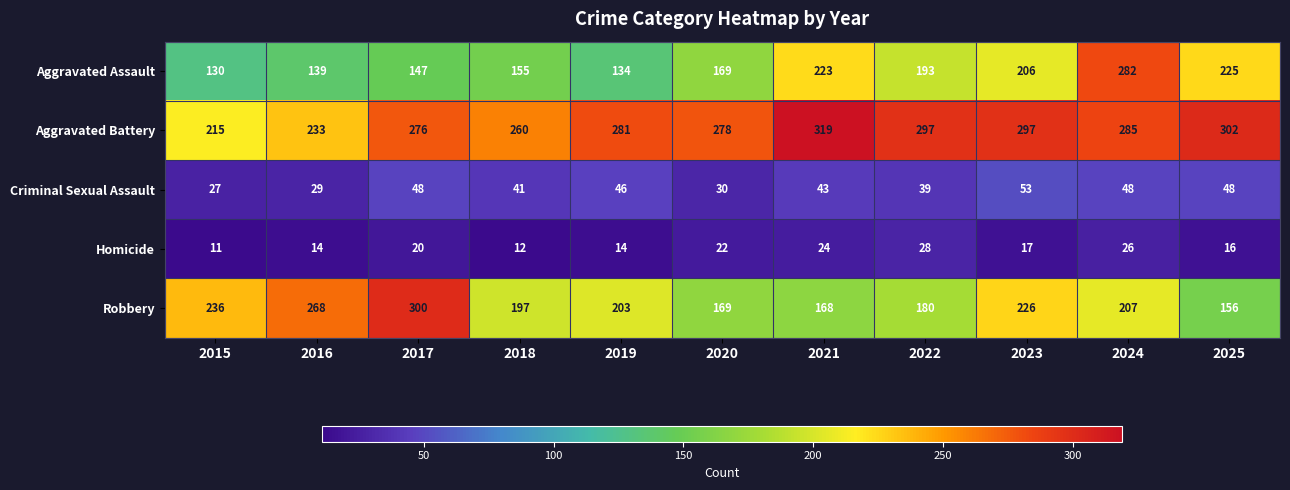

What value does the Robbery series have at 2025, to the nearest 5?

155